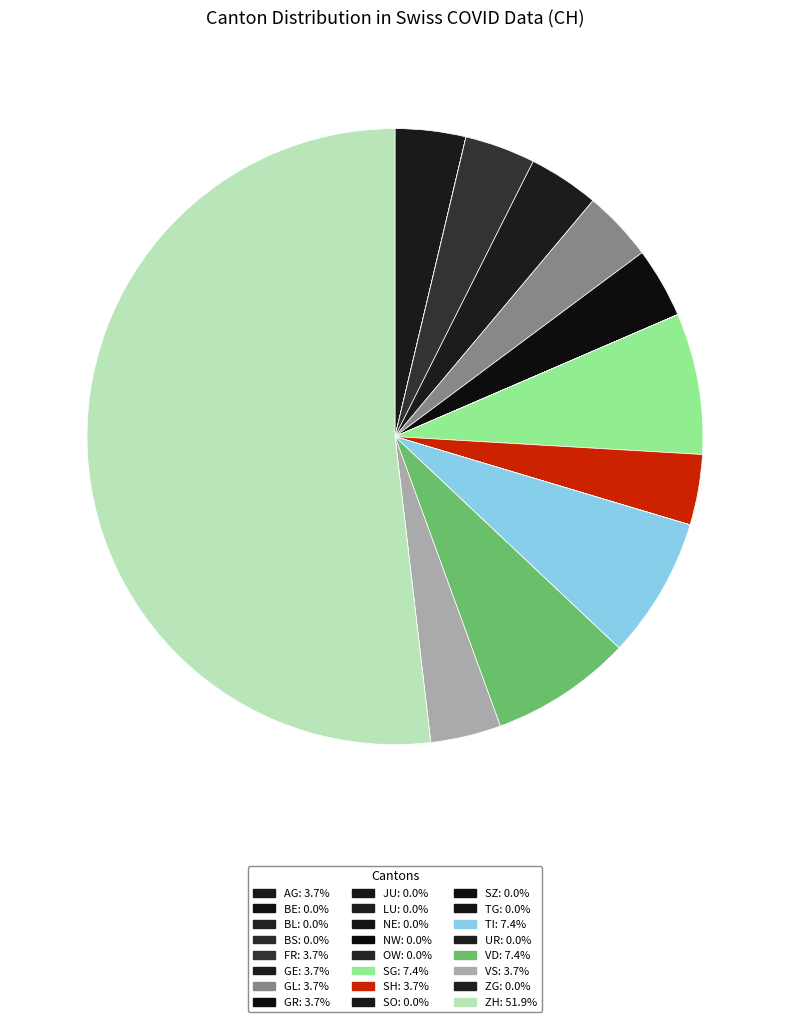

The ZG slice represents 5% of the pie. True or false?

False